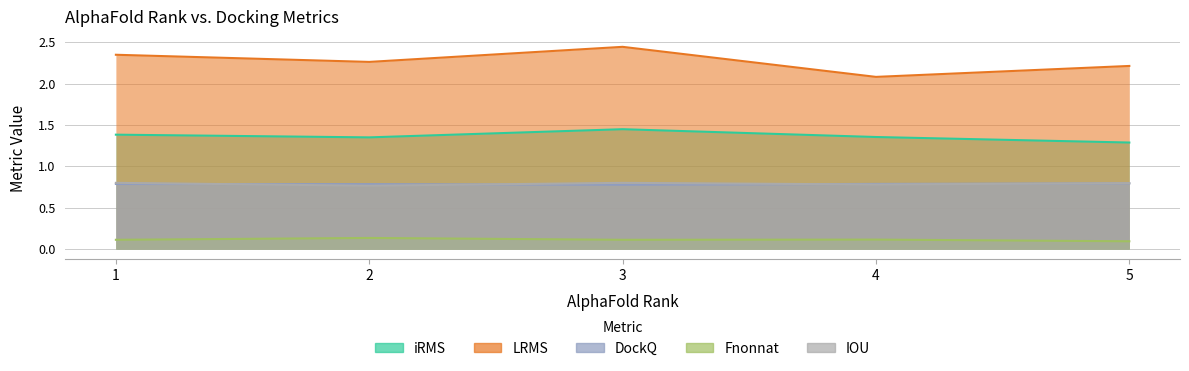

True or false: IOU and Fnonnat intersect in this chart.

False